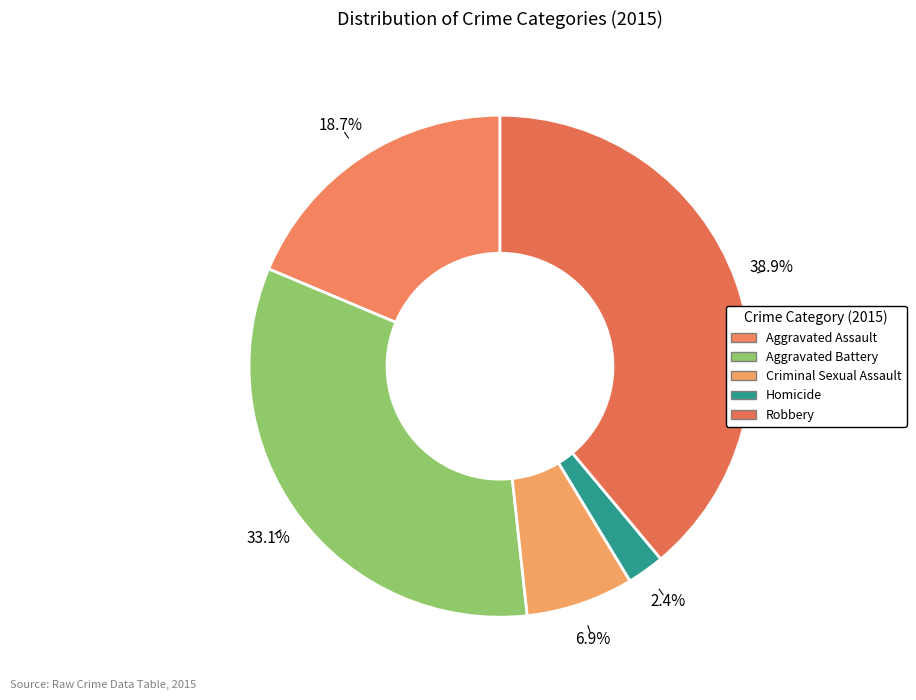

Which slice is the smallest?

Homicide